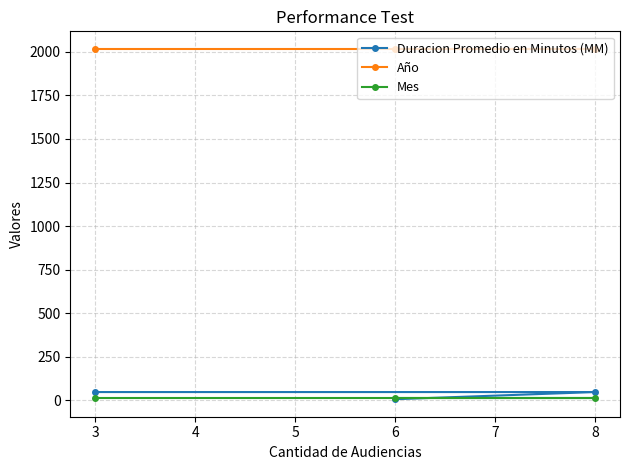

What is the greatest value displayed?

2017